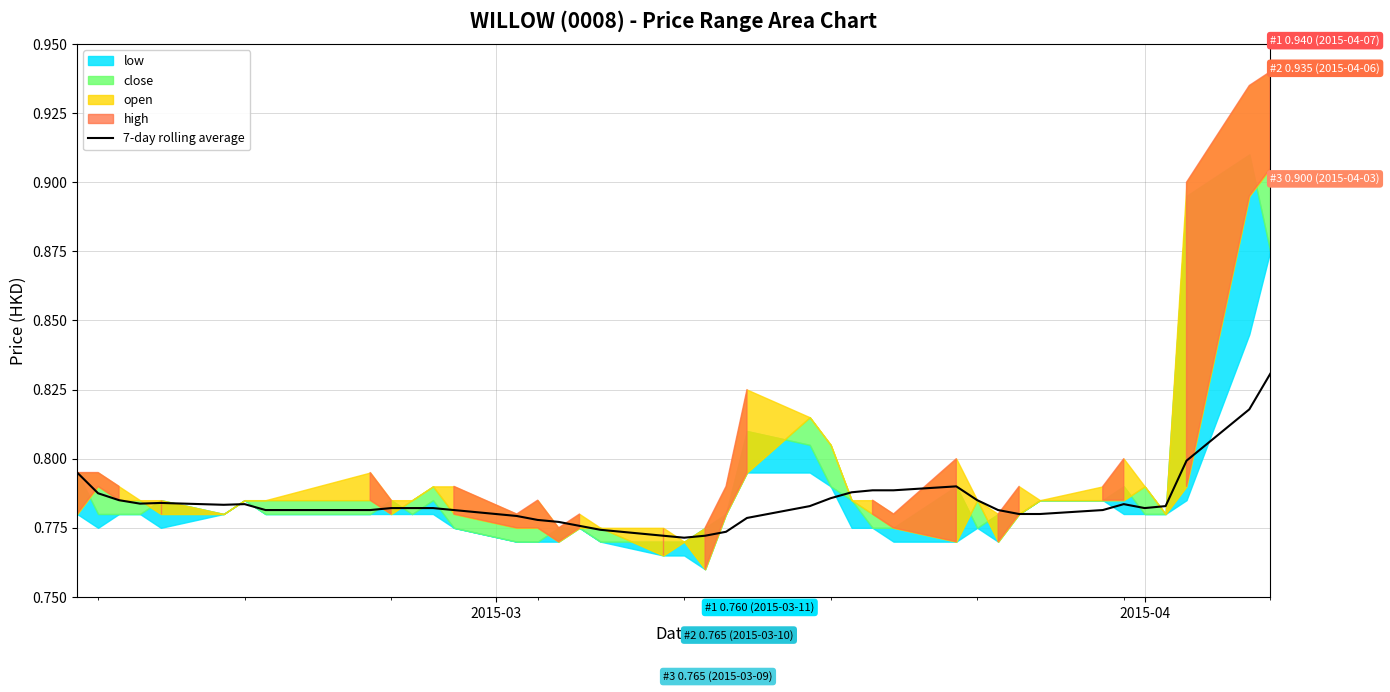

How many values are between 0 and 1?

40